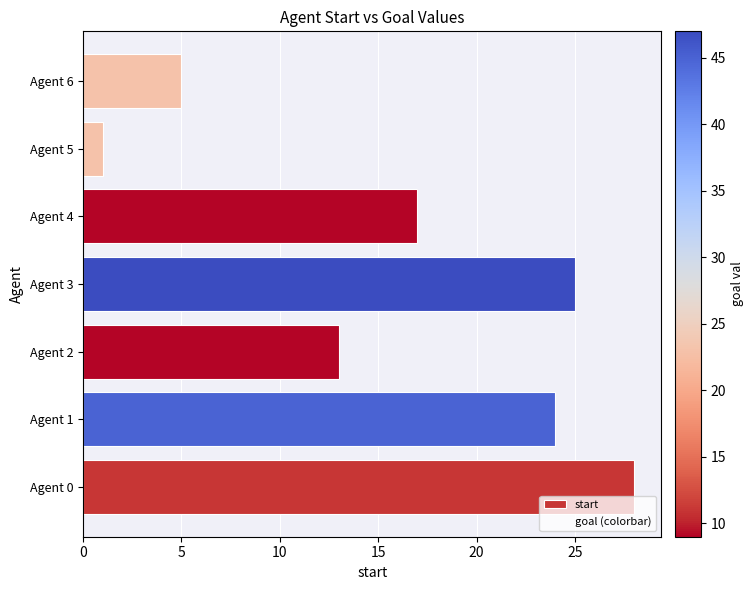

Reading bottom to top, extract all data points from this chart.

28	24	13	25	17	1	5